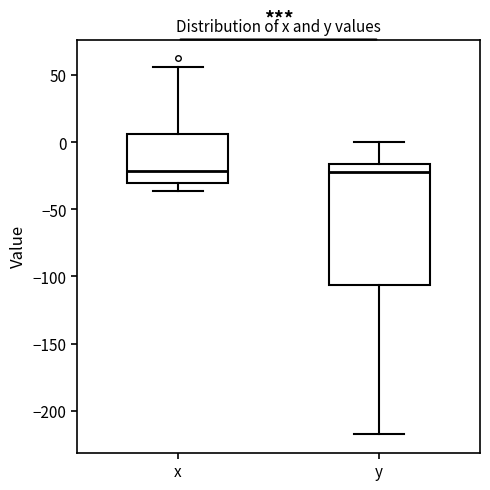

Reading left to right, read every box against the y-axis: the position of its median line, the range the box covers, and the ends of its whiskers. The values are not printed on the chart, so give them approximately, as read against the axis.

x: median -20, box -30 to 5, whiskers -35 to 55
y: median -20, box -105 to -15, whiskers -215 to 0